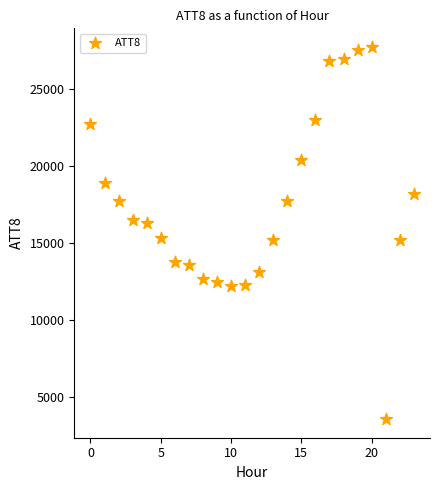

What is the range of Y values (max minus min)?

24100